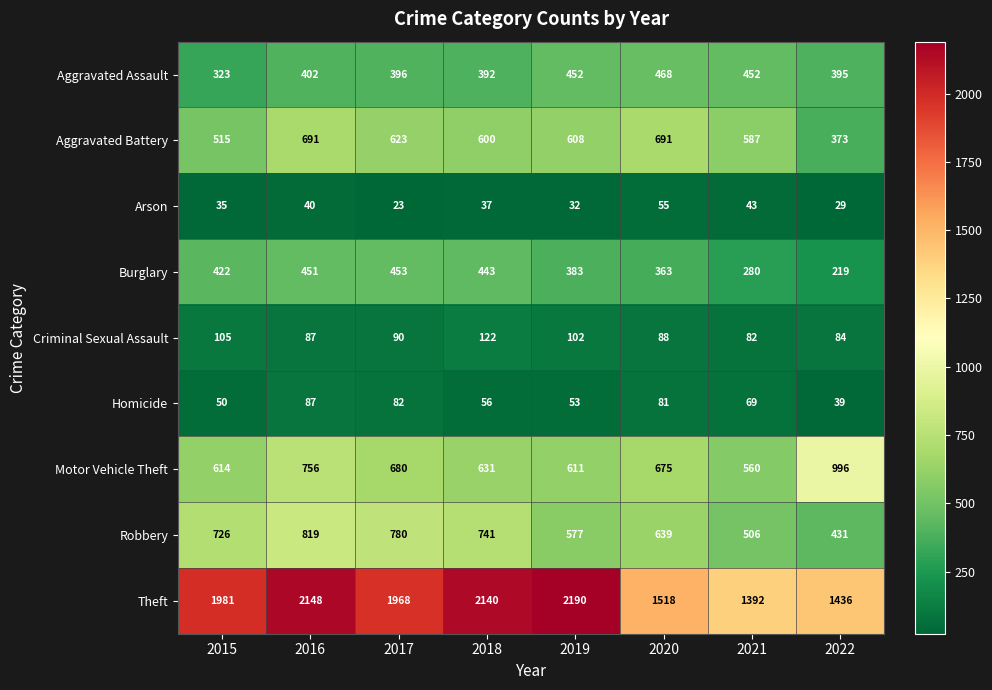

At 2022, list the series in order from largest to smallest.

Theft, Motor Vehicle Theft, Robbery, Aggravated Assault, Aggravated Battery, Burglary, Criminal Sexual Assault, Homicide, Arson